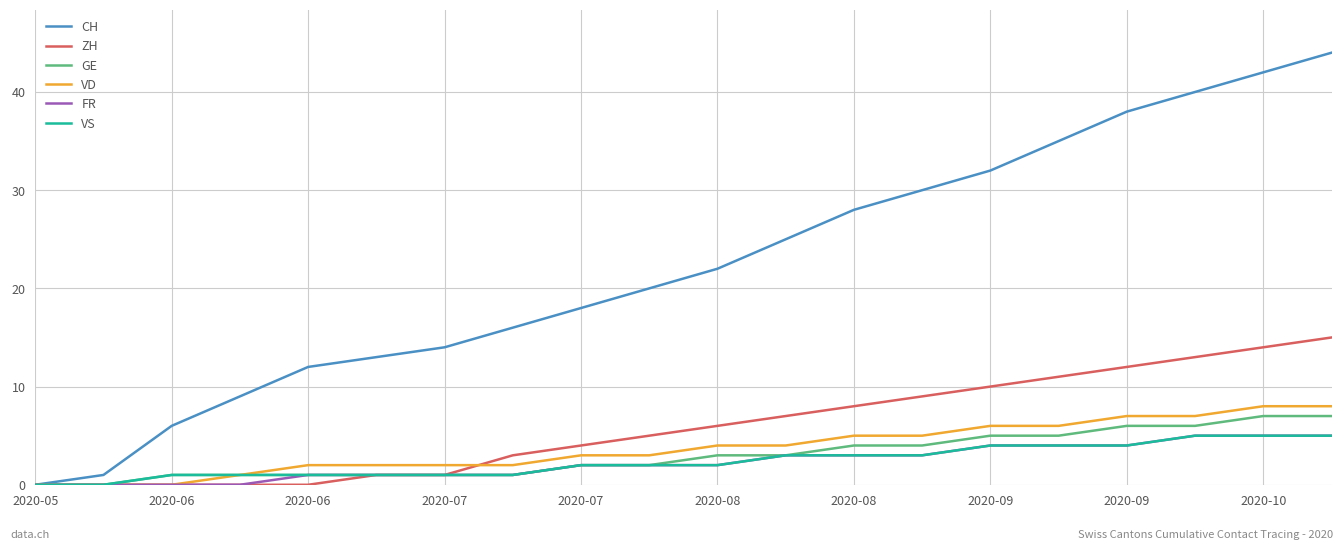

Which series has the widest spread of values?

CH